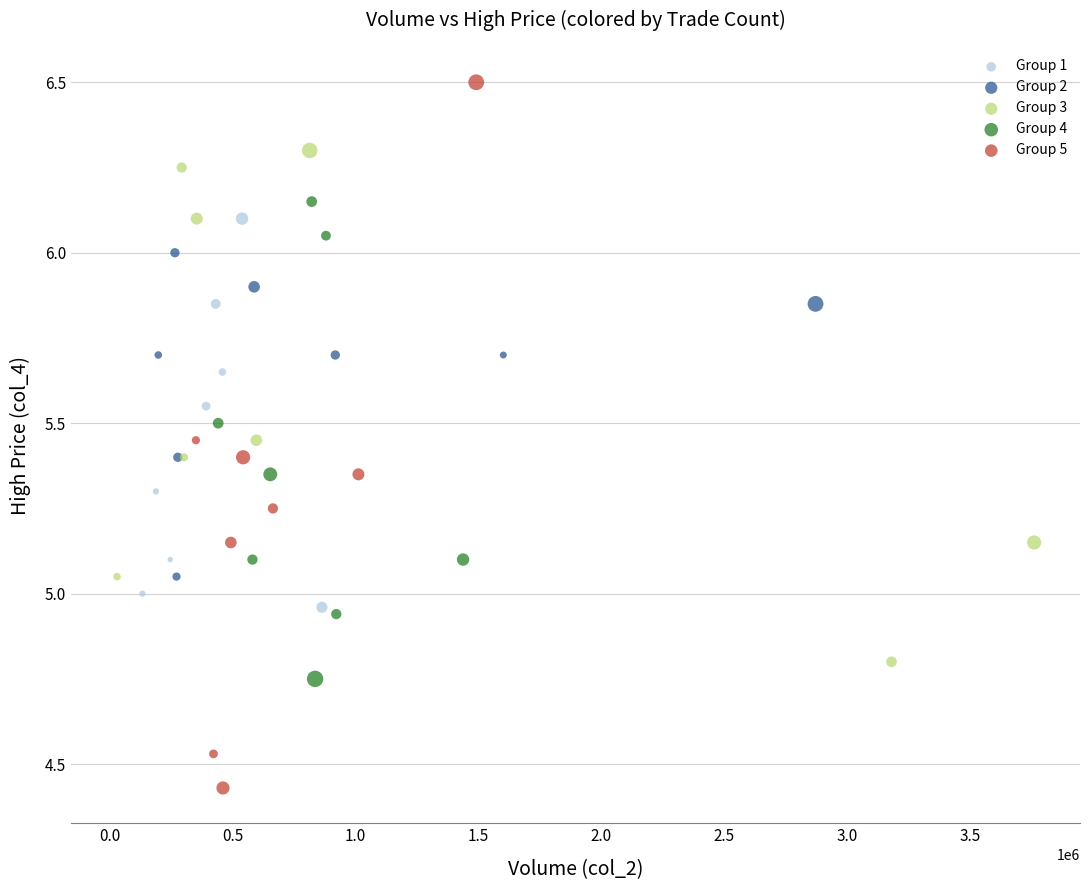

Which series has the widest spread of Y values?

Group 5